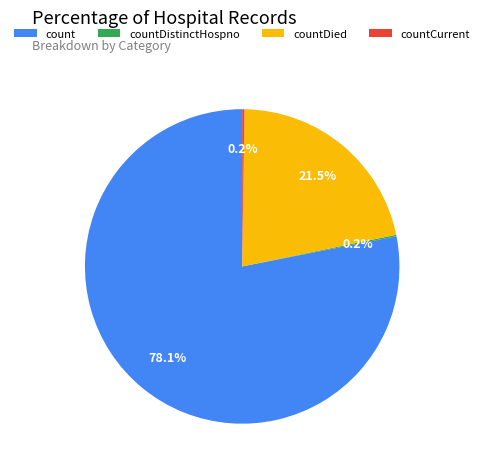

To the nearest percent, what is the average slice percentage?

25%